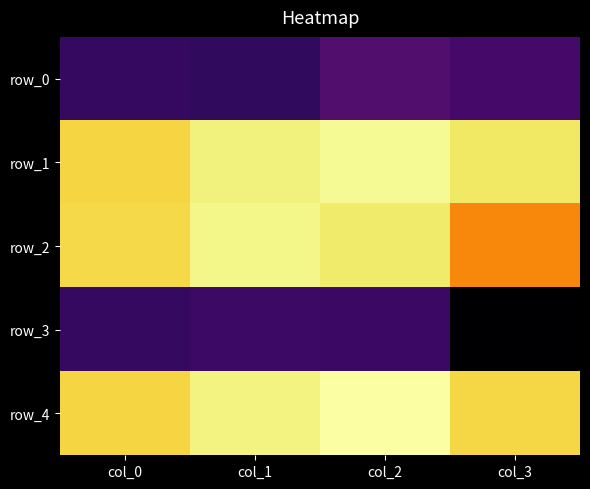

What is the maximum value for row_1?

0.9